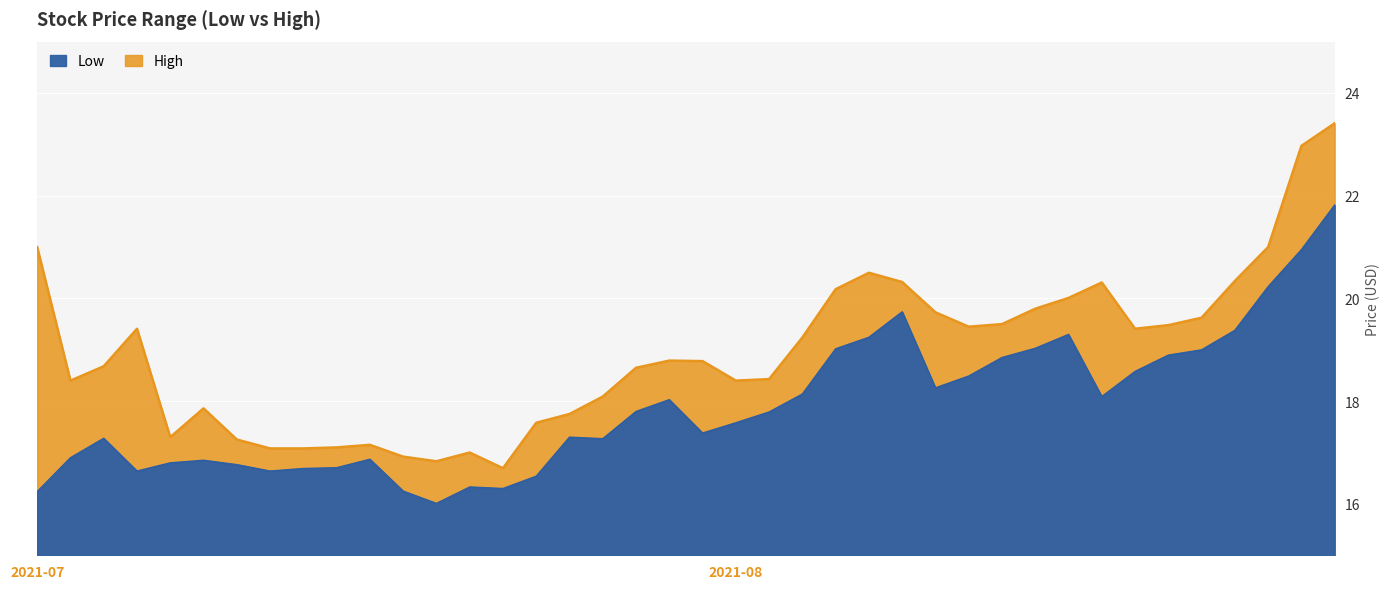

What is the difference between the High values at 2021-07-22 and 2021-08-19?

2.8